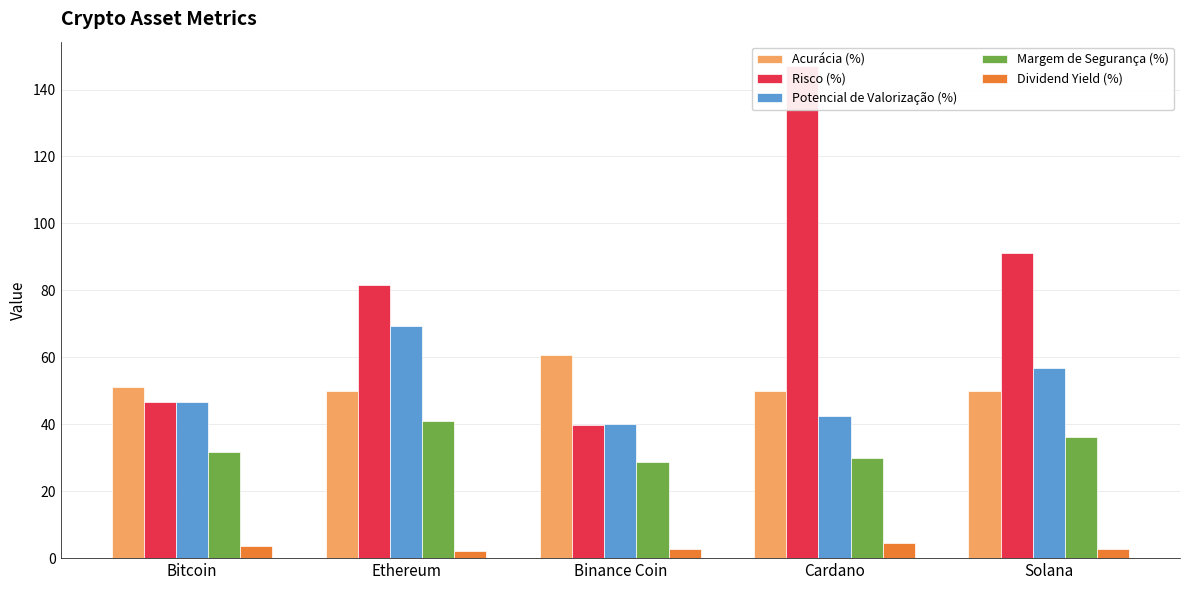

What is the sum of the Risco (%) values at Ethereum and Bitcoin?

128.4